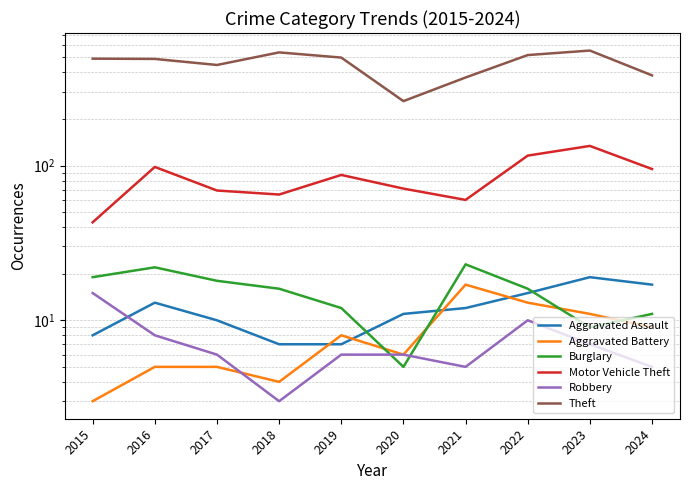

What is the sum of the Burglary values at 2018 and 2024?

27